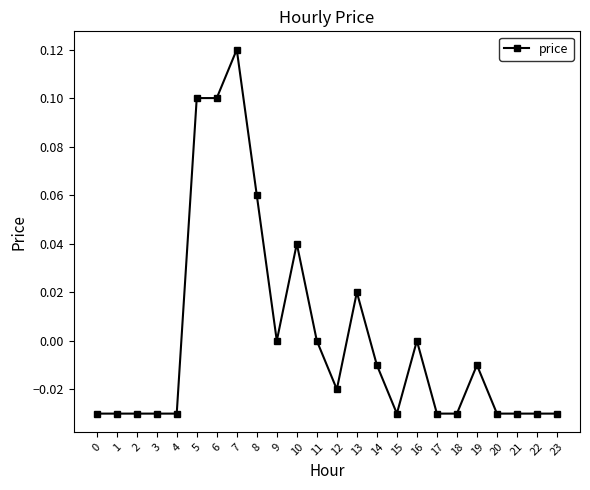

Does the chart display data point markers on the line(s)?

Yes